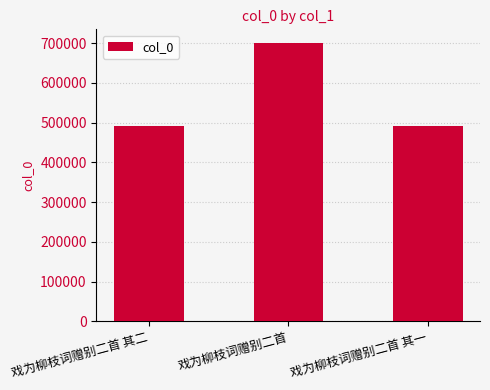

Is it true that the value at 戏为柳枝词赠别二首 is 699922?

True